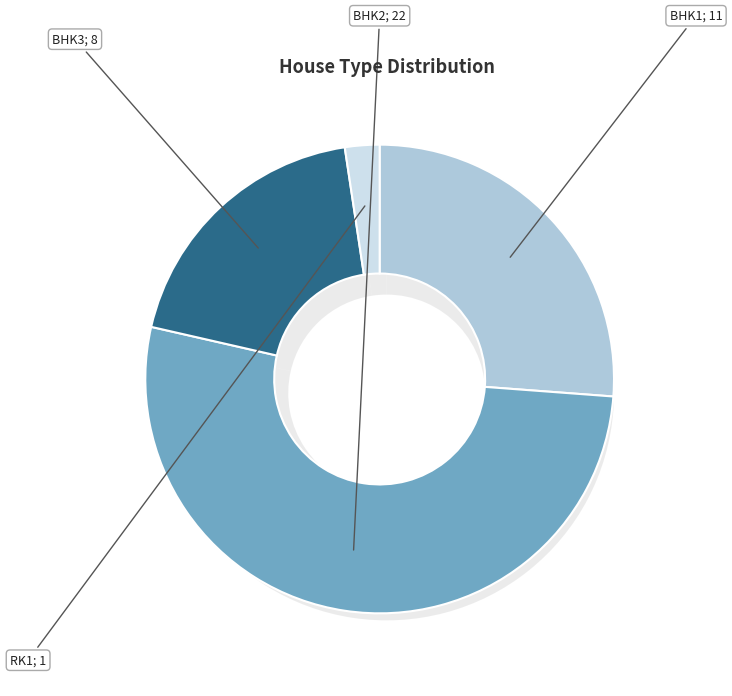

Which category has the smallest portion of the pie?

RK1